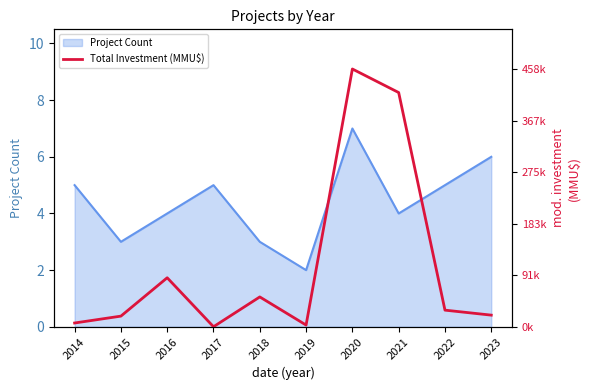

Which category has the highest value in the Project Count series?

2020